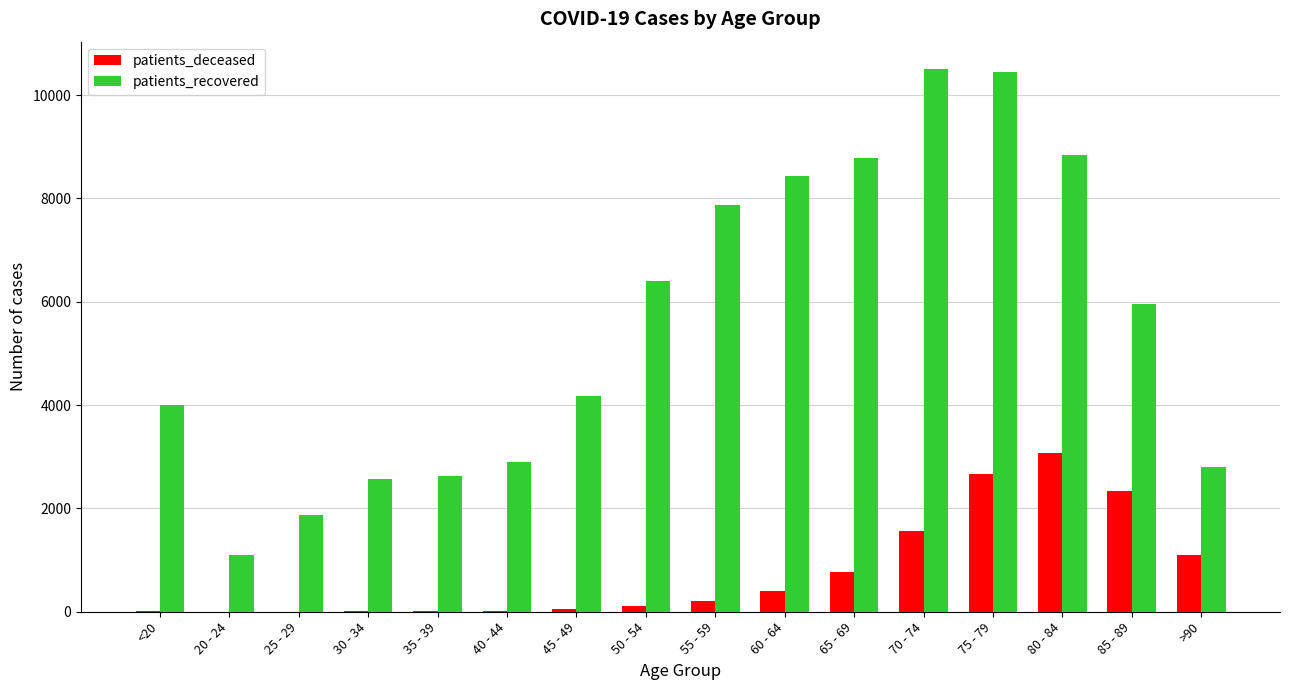

How many series are shown in this chart?

2